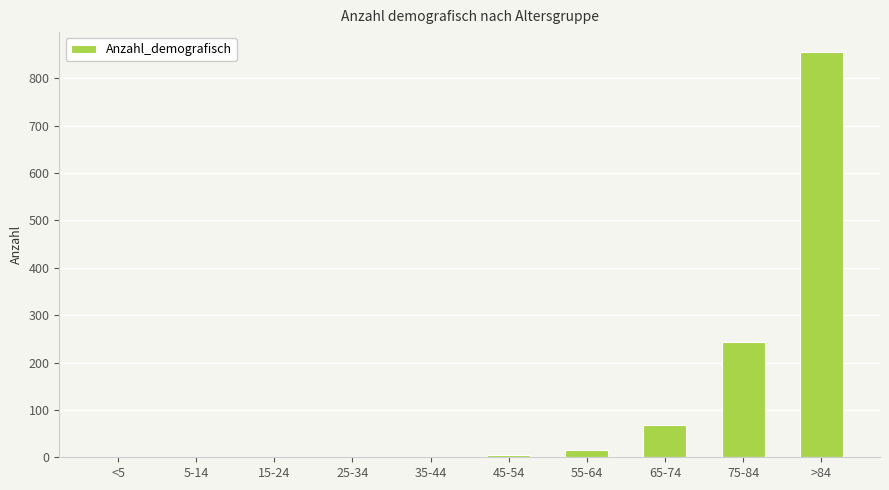

The chart shows a value of 15 at 55-64. True or false?

True